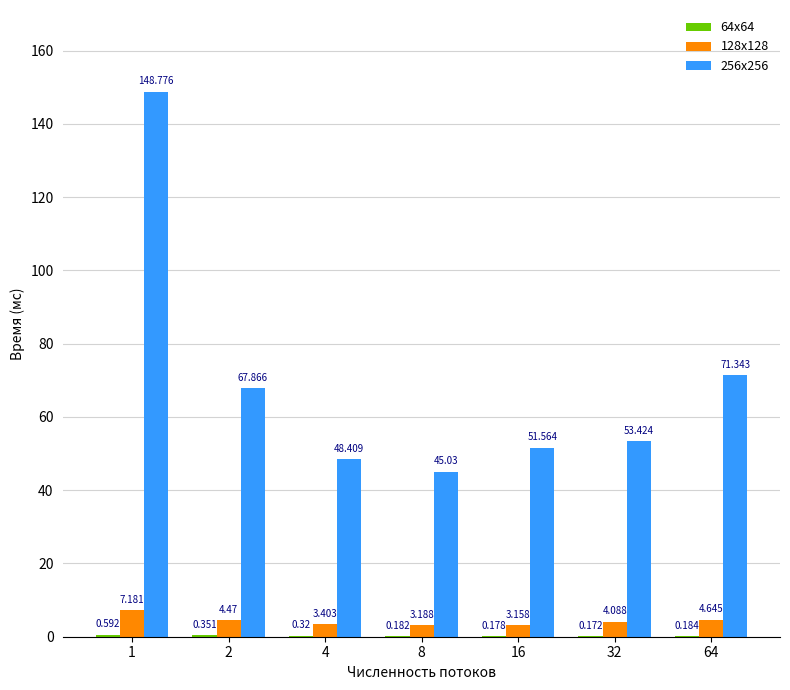

Rank the series at 8 from highest to lowest value.

256x256, 128x128, 64x64